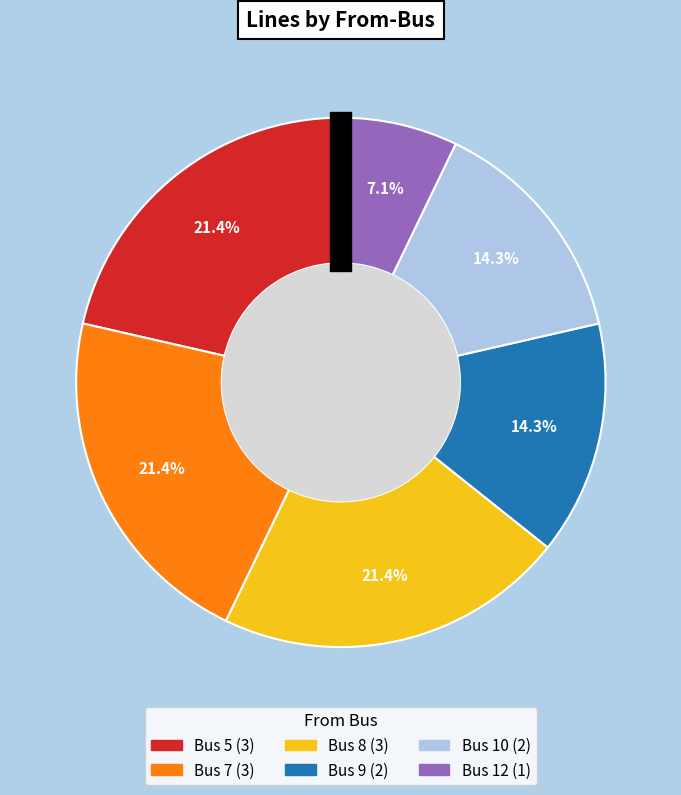

Combined, do Bus 10 and Bus 7 account for over 50%?

No